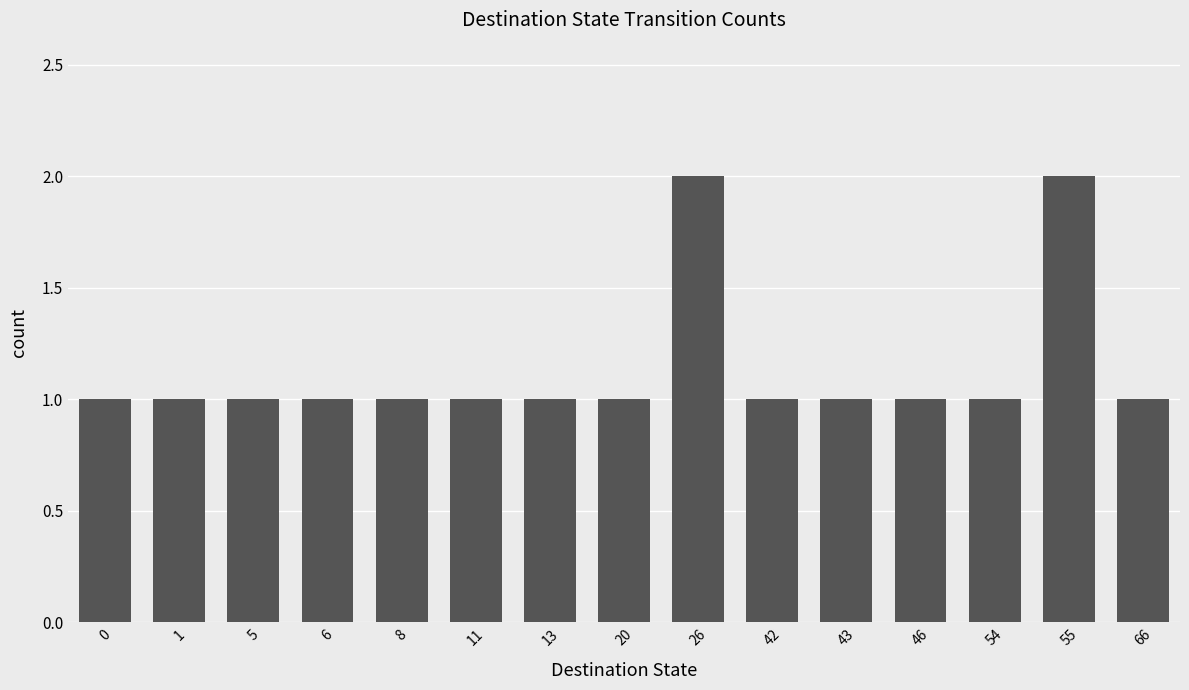

What is the difference between the maximum and minimum values?

1